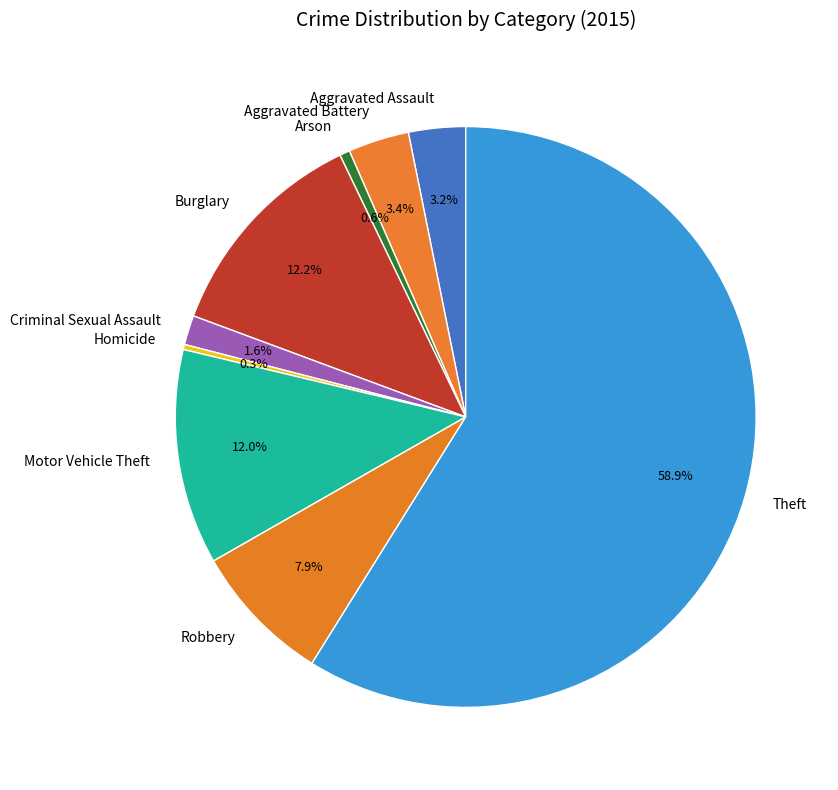

True or false: Aggravated Battery accounts for 14% of the total.

False